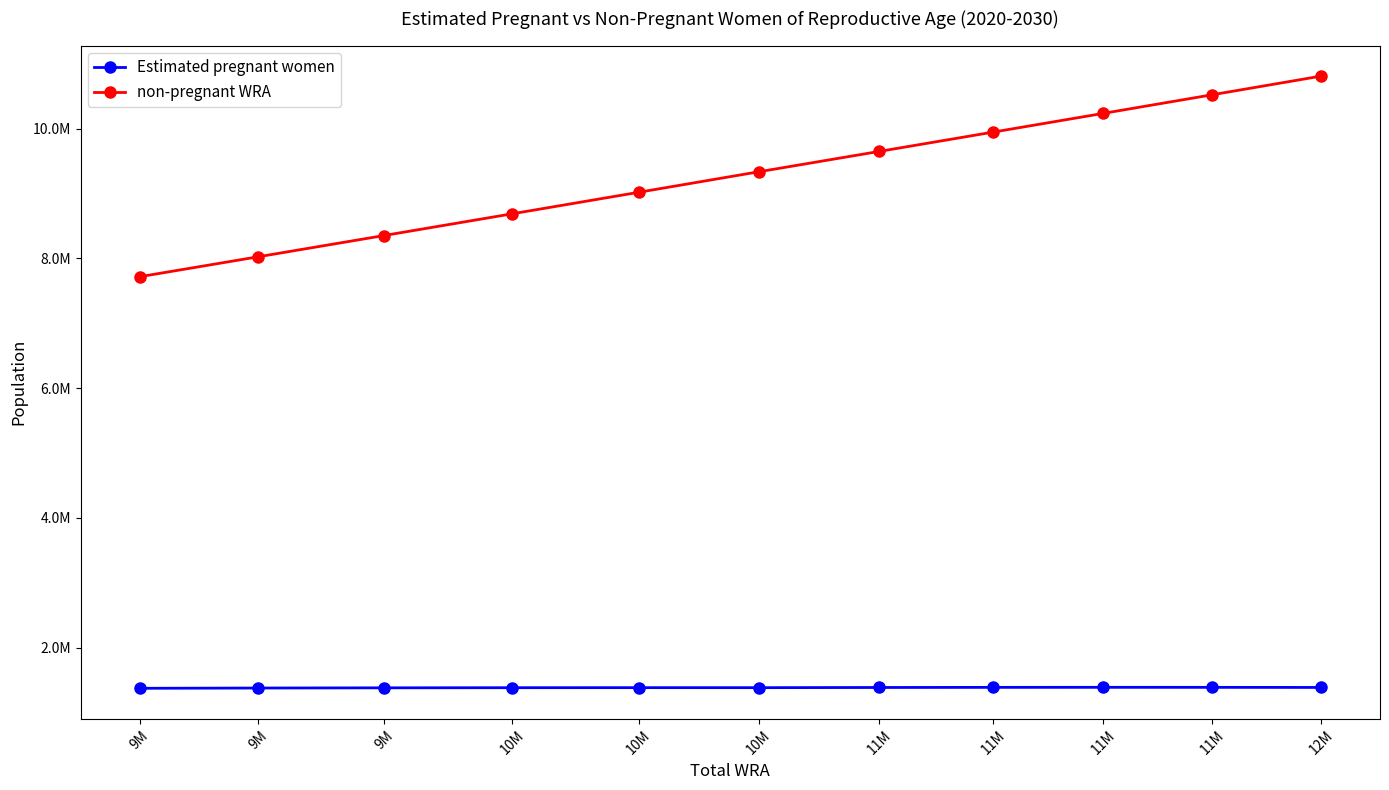

True or false: Estimated pregnant women and non-pregnant WRA intersect in this chart.

False